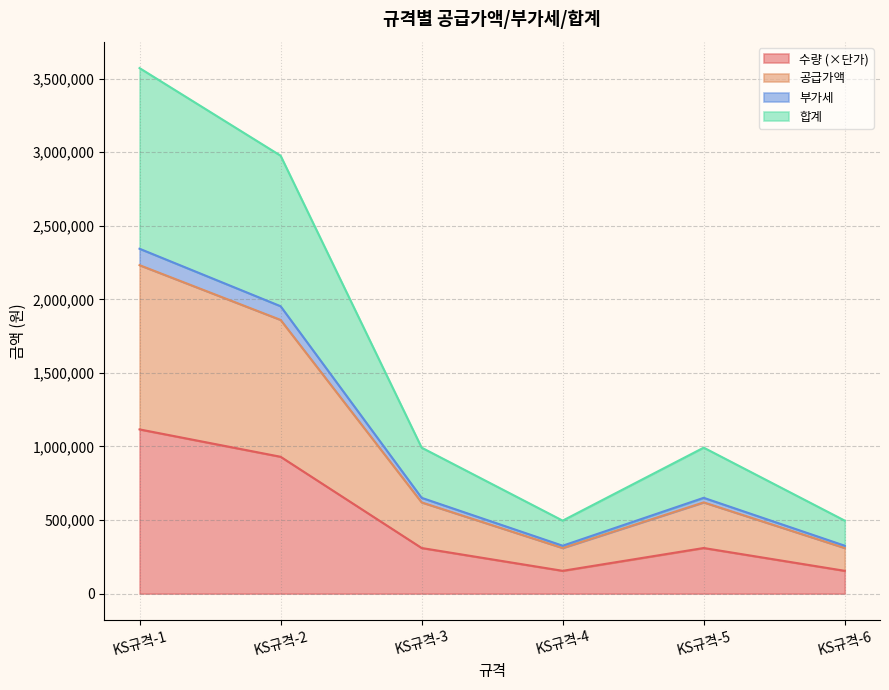

What are all the series names shown in the legend?

수량, 공급가액, 부가세, 합계